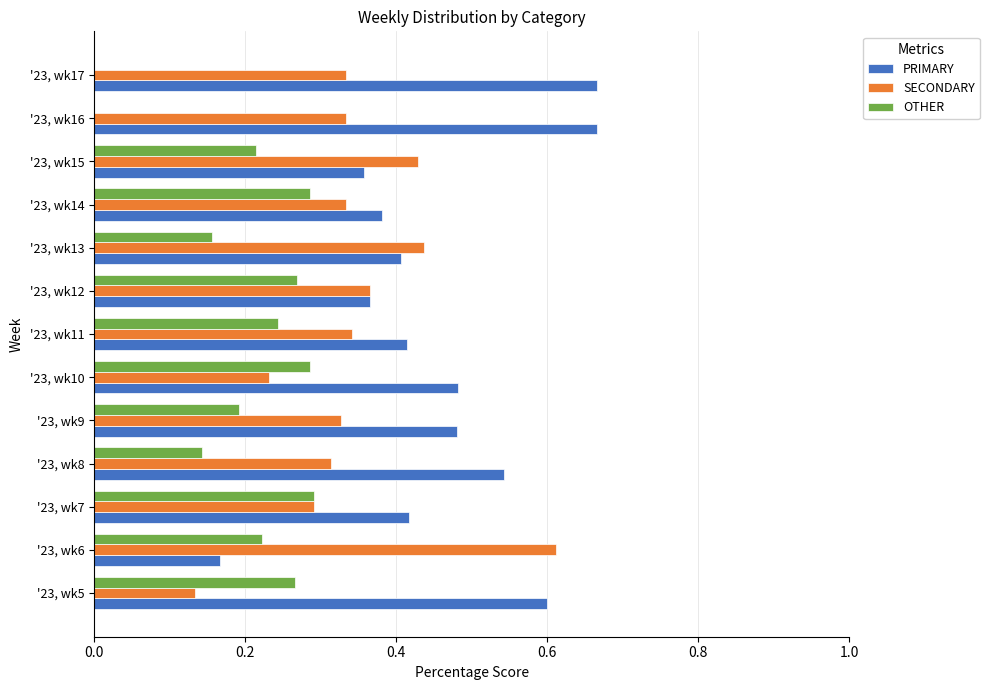

Which series has the largest total across all categories?

PRIMARY